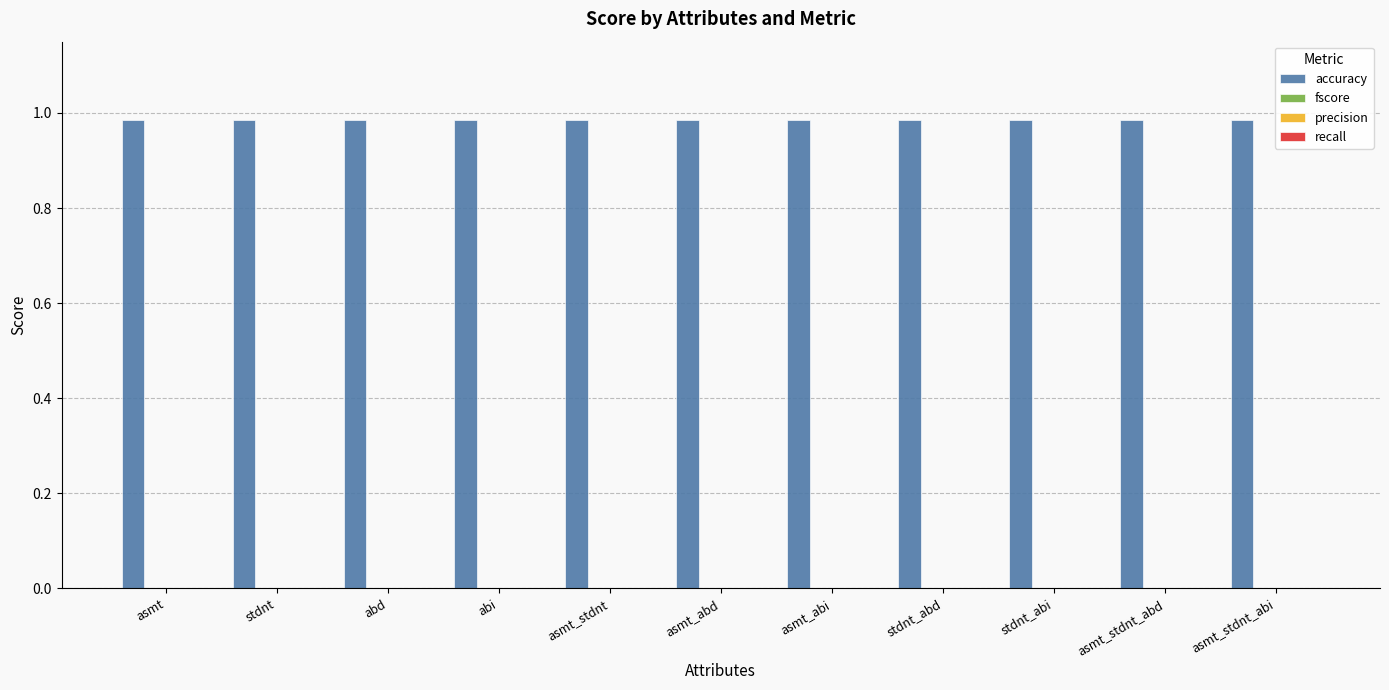

Where is recall nearest to the value 0?

asmt